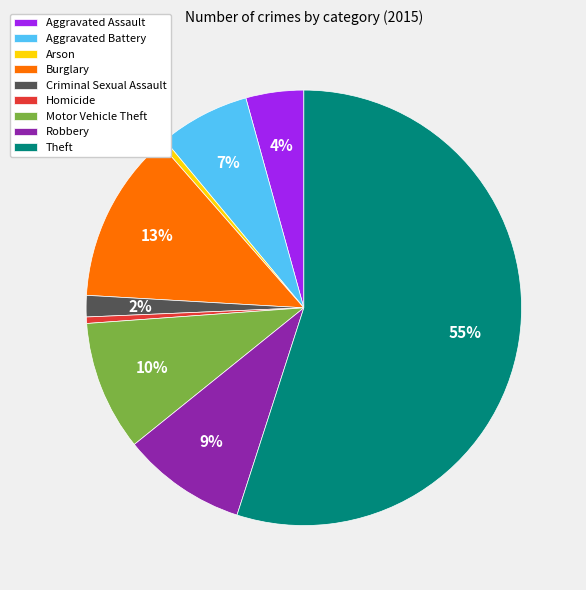

Is Aggravated Battery the majority of the pie?

No